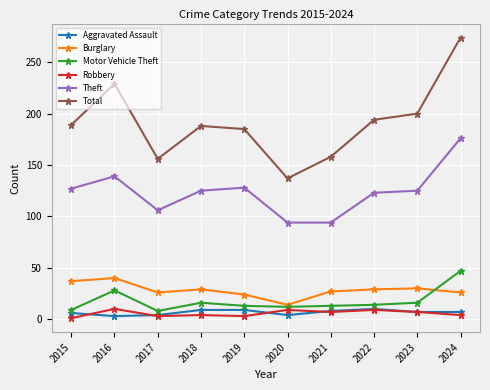

Between 2019 and 2020, which series saw the biggest shift?

Total